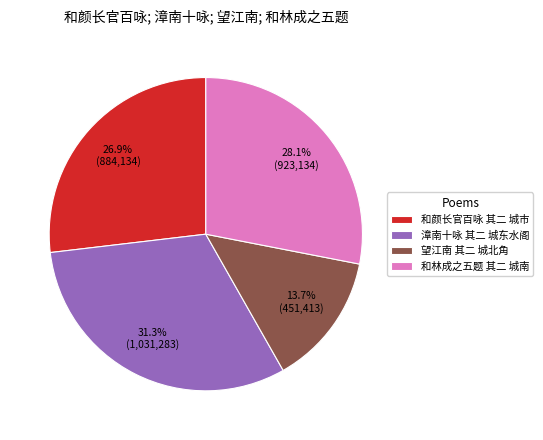

How many segments does this pie chart have?

4